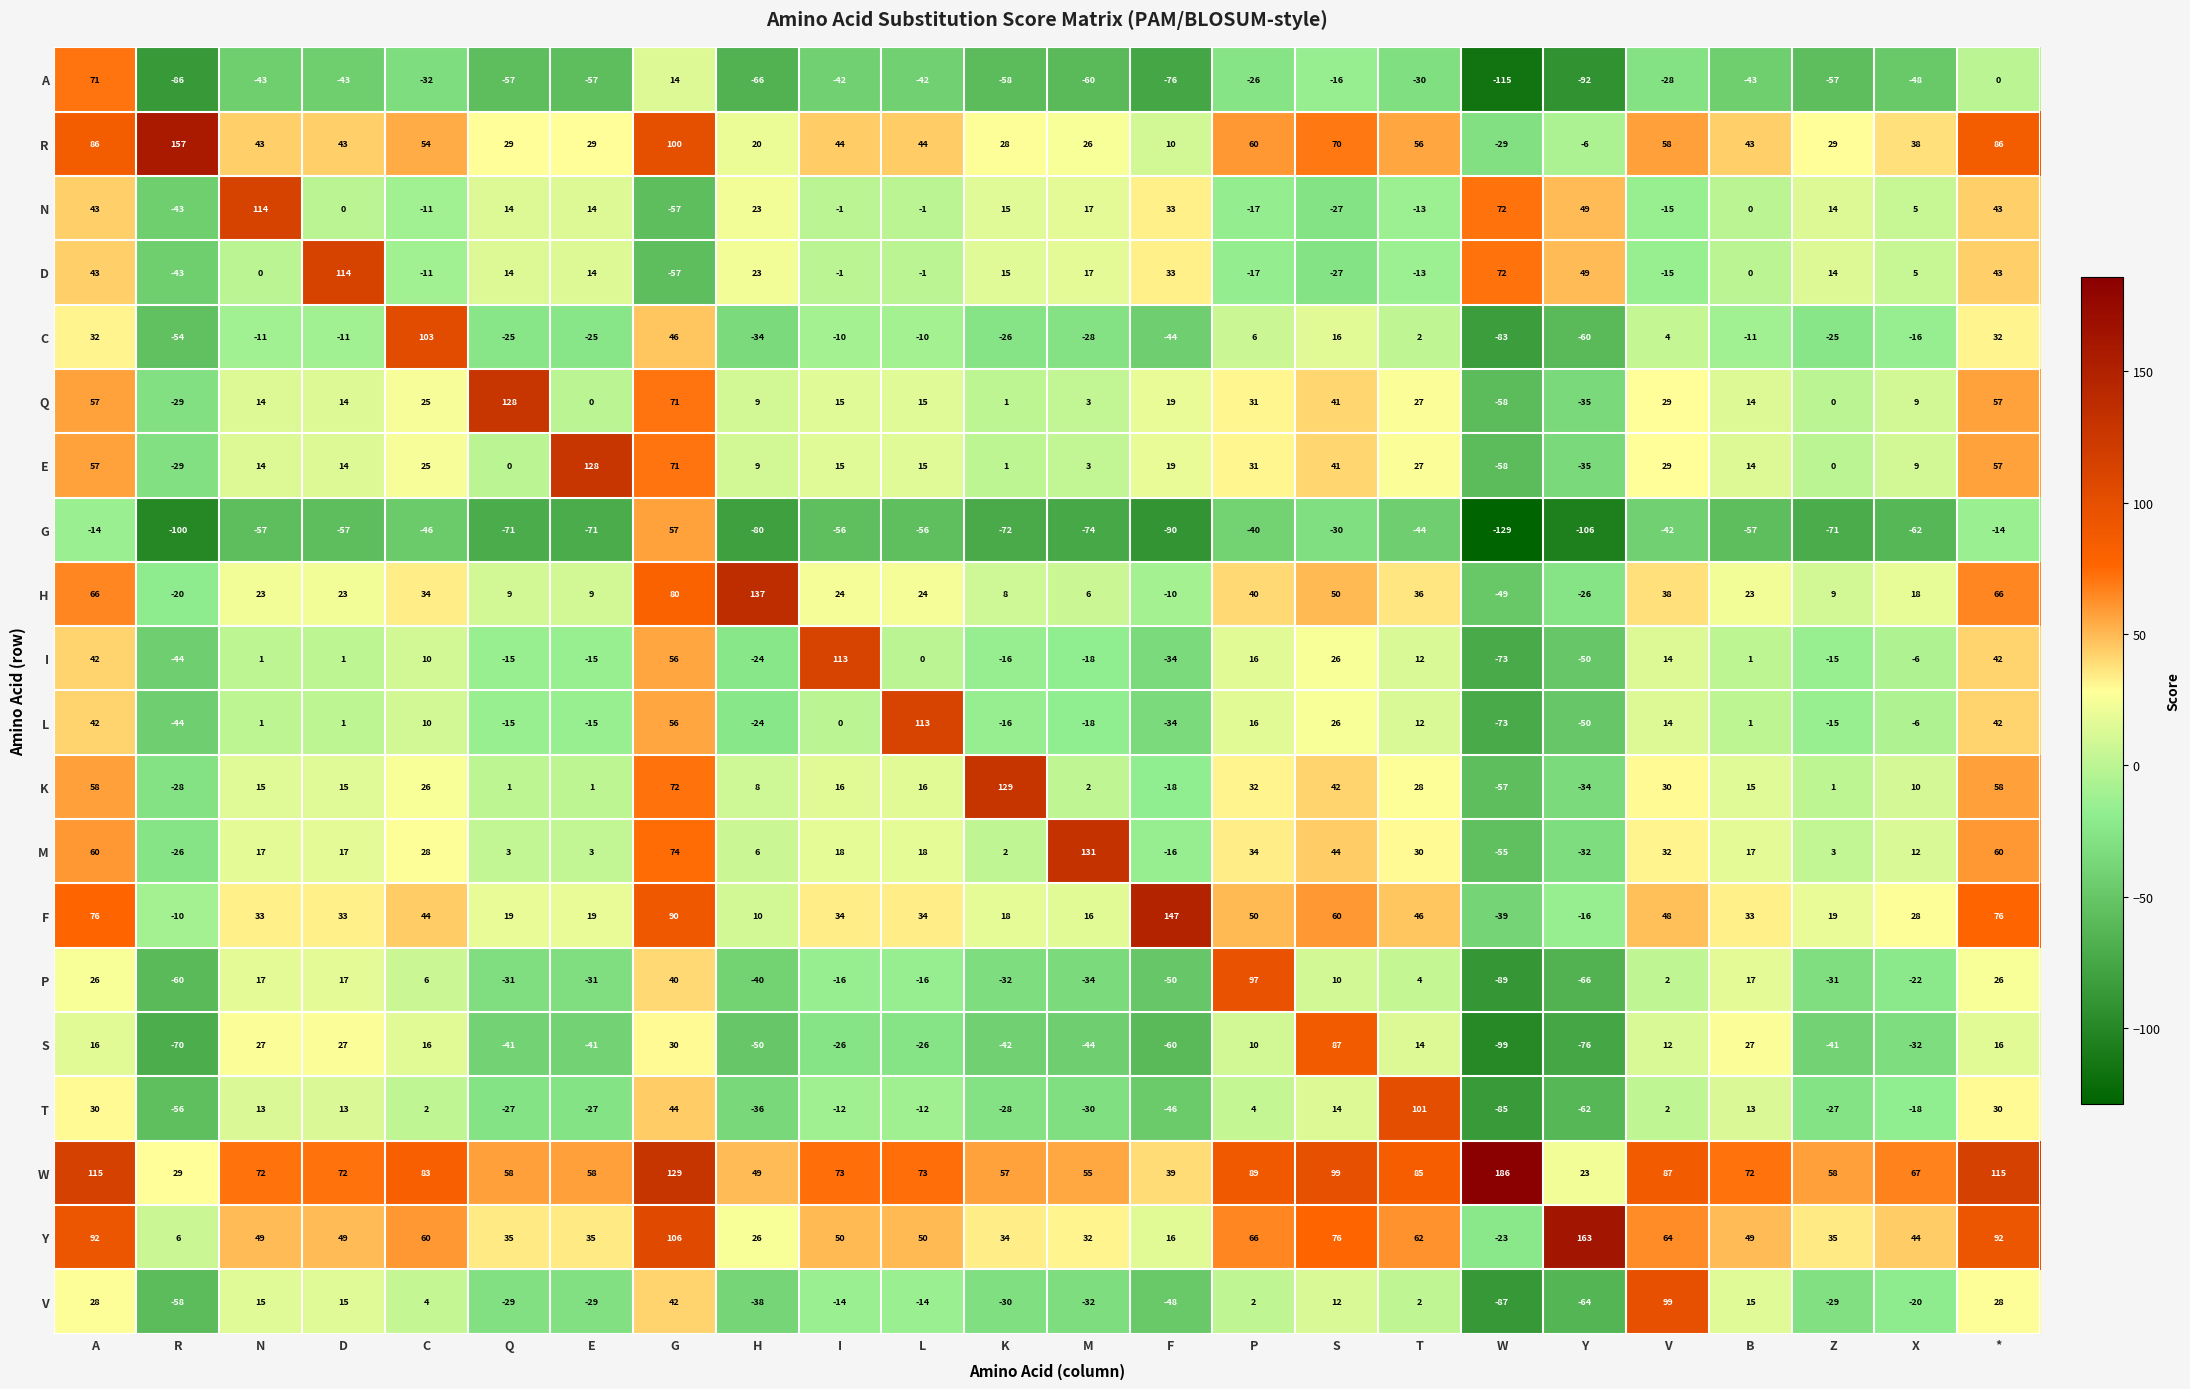

Which series has the largest total across all categories?

W